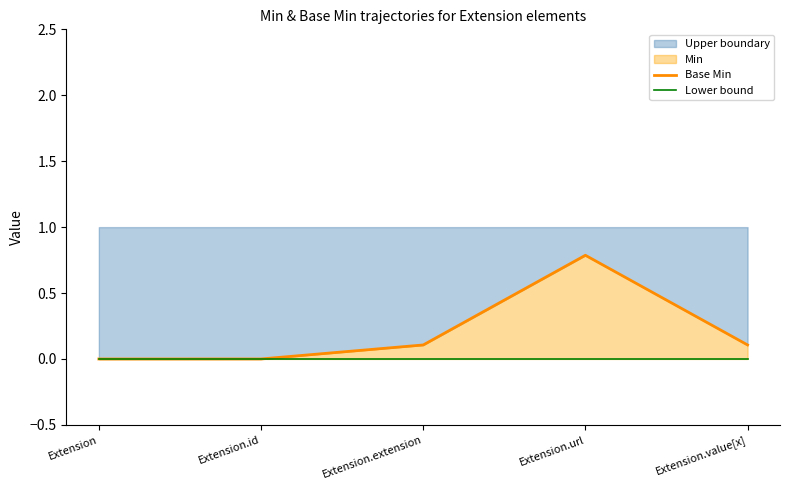

At which label does Upper boundary reach its peak?

Extension.url